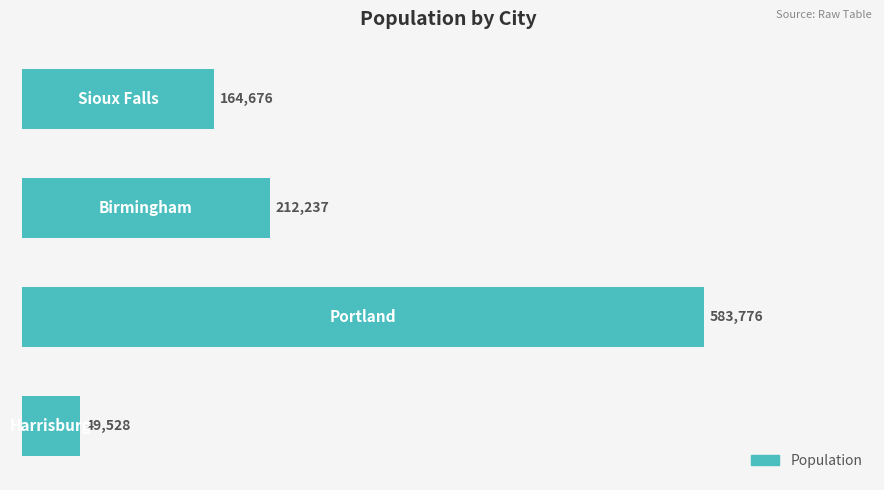

What is the average value?

252554